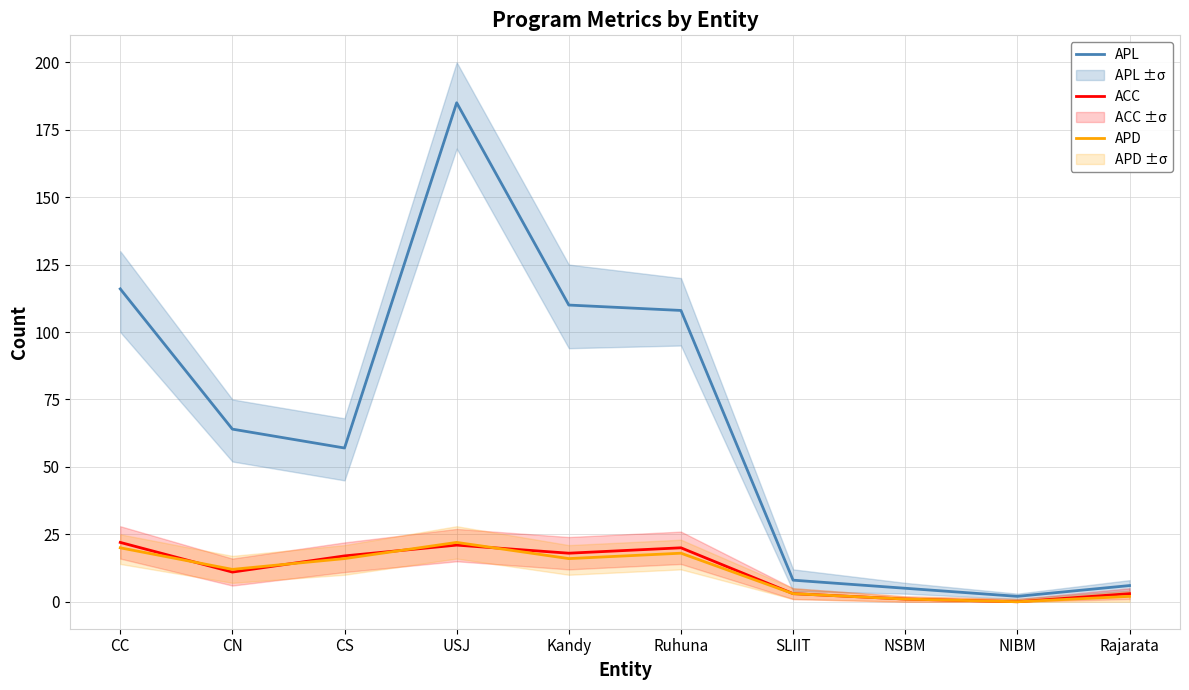

Where is the first local minimum for ACC?

CN